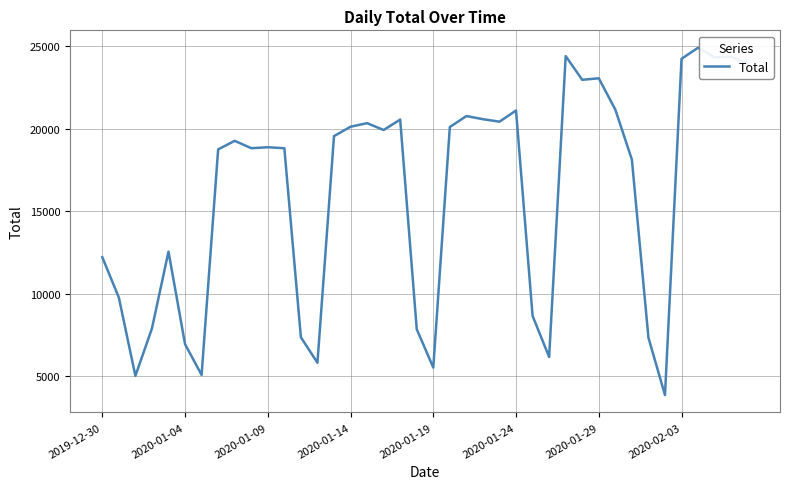

What is the greatest value displayed?

24923